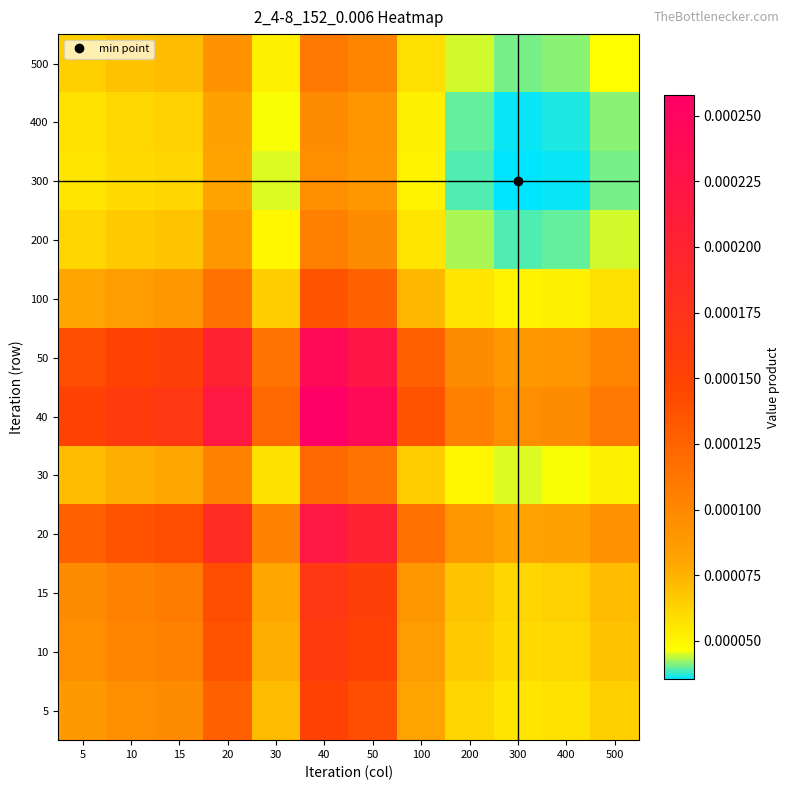

At which category is the sum across all series the highest?

40